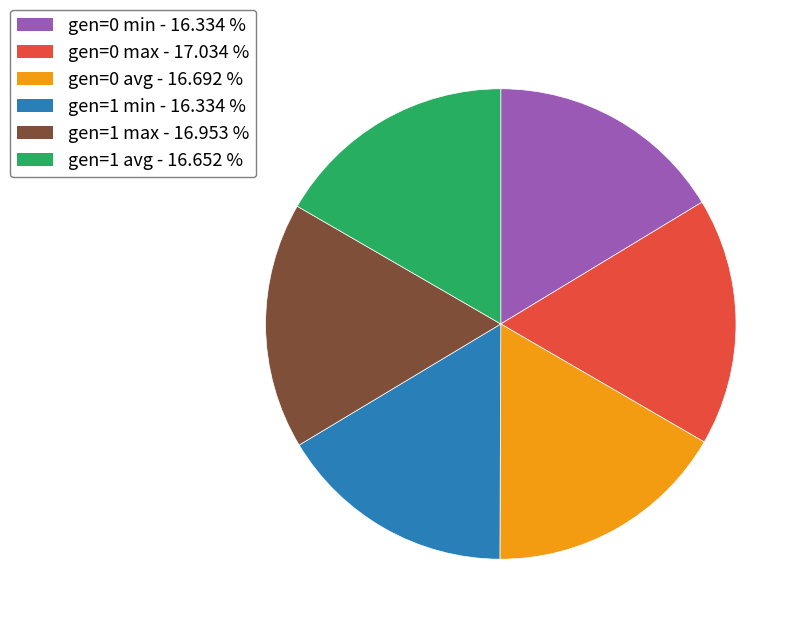

The gen=0 avg slice represents 24% of the pie. True or false?

False